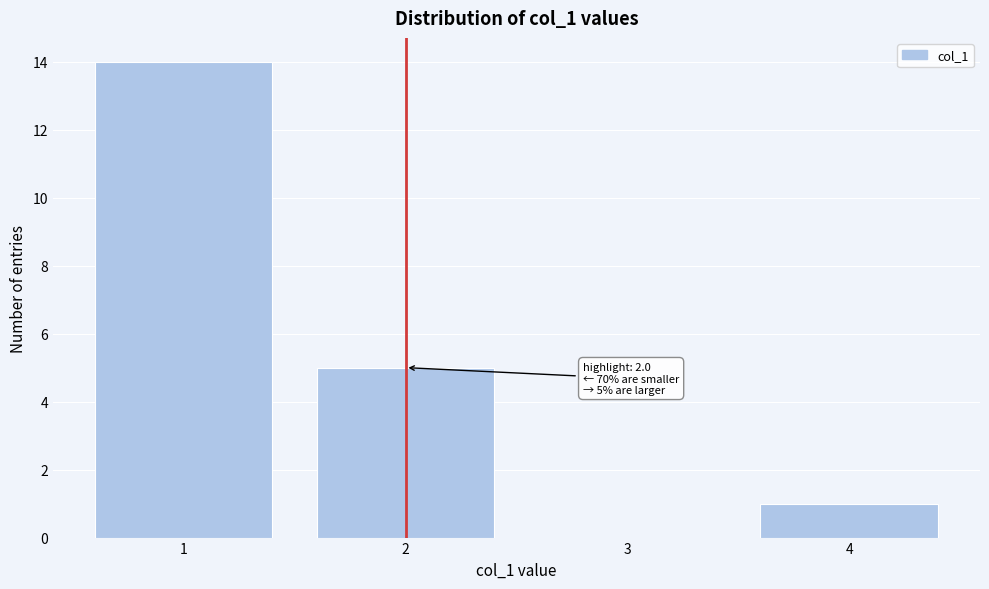

Which range on the x-axis has the tallest bar?

0.5 to 1.5